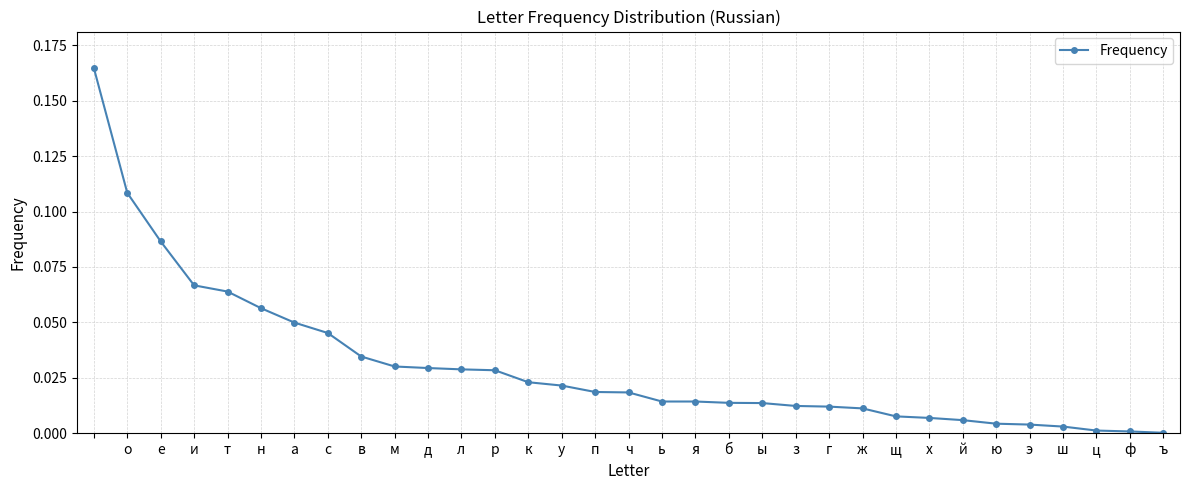

What is the sum of all values?

1.0